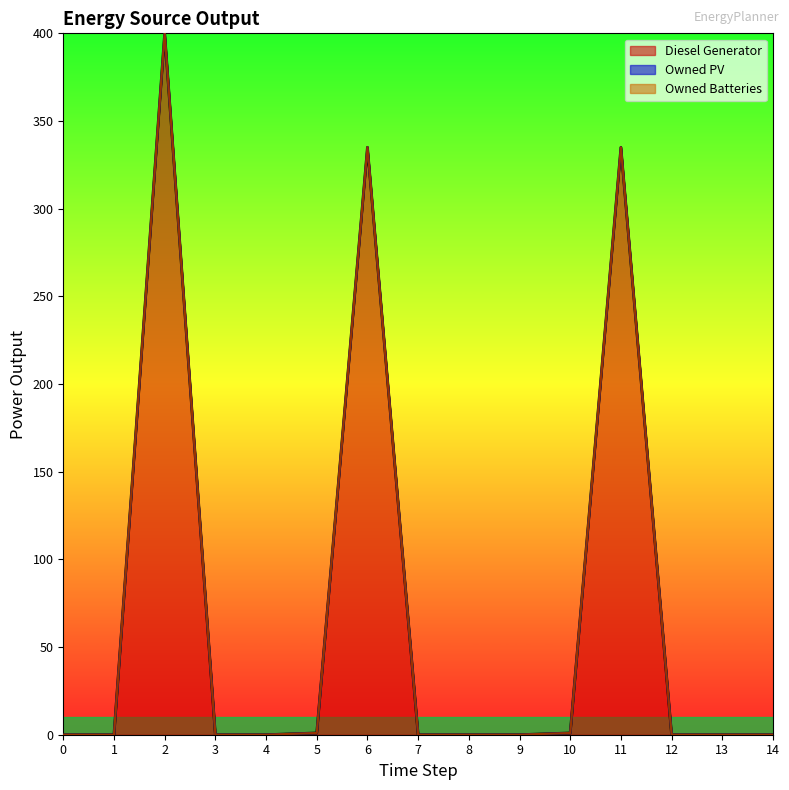

What is the total value across all series at 5?

1